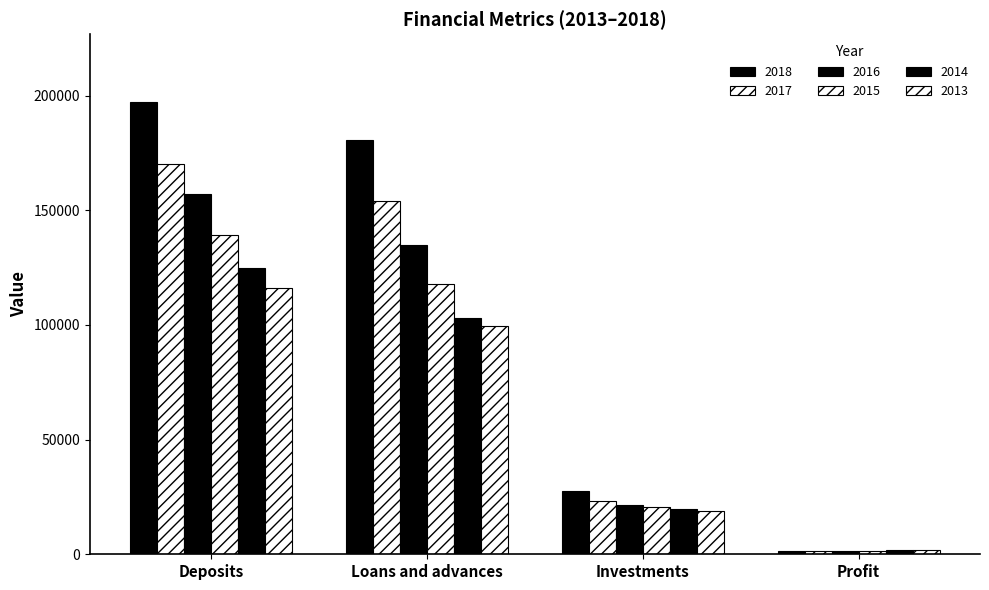

Does the chart contain any negative values?

No